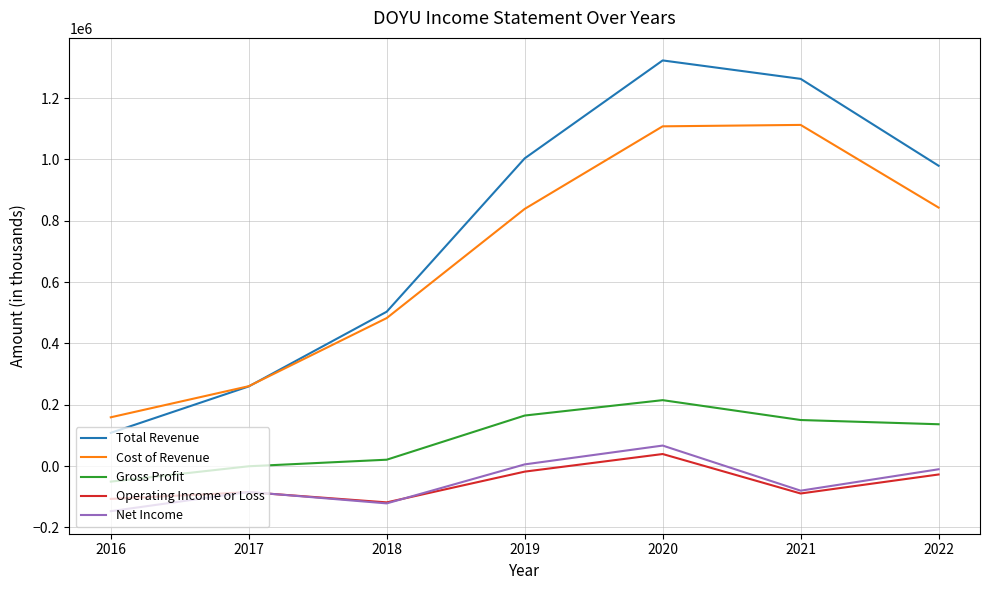

What is the smallest value displayed?

-147100